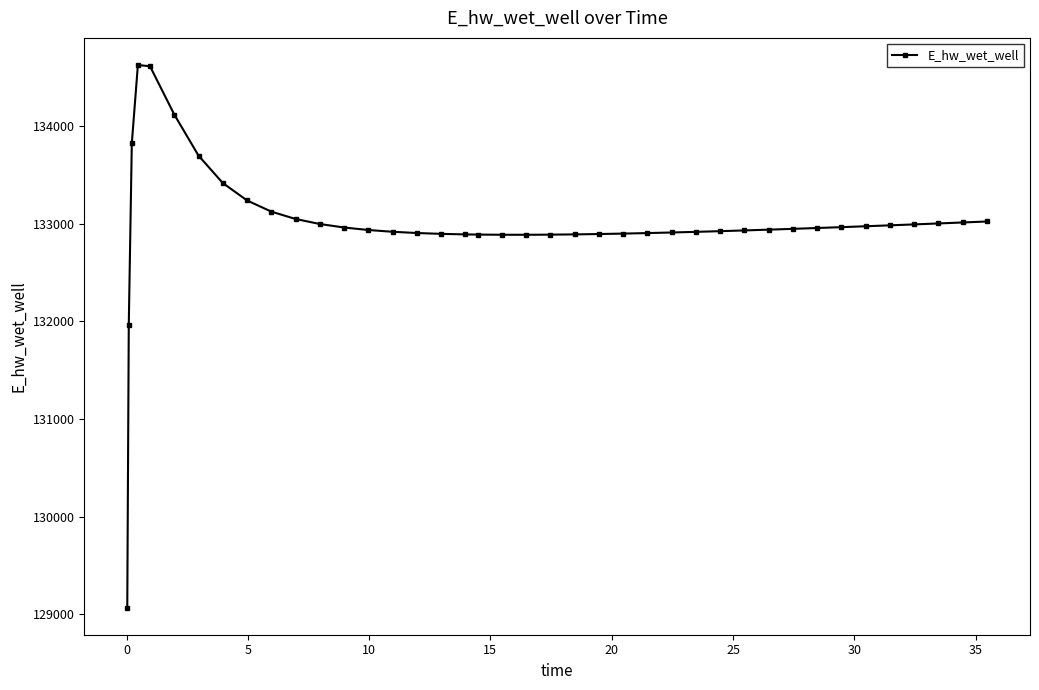

What is the value of the 24th point from the left?

132892.7